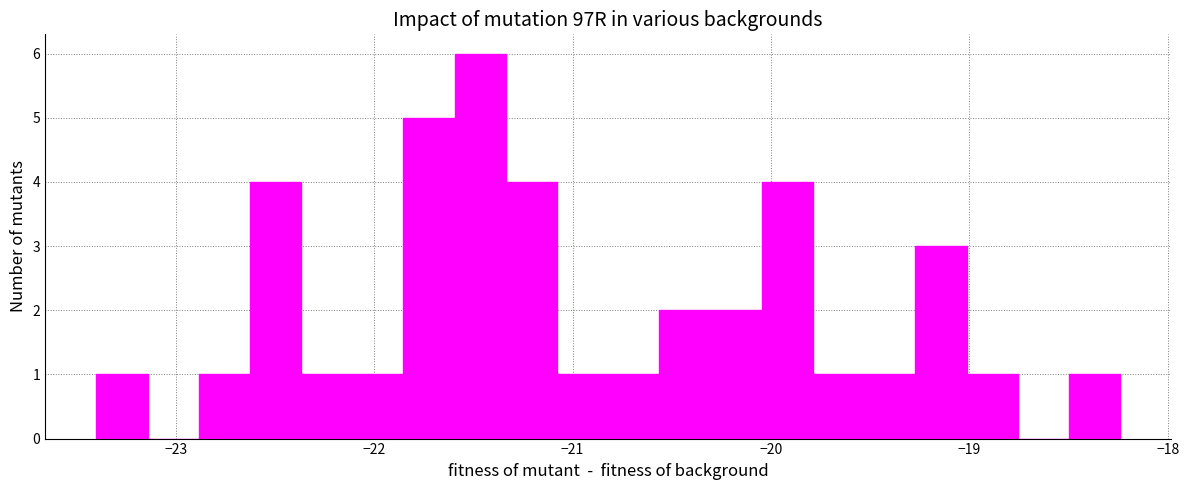

Around what value on the x-axis is the tallest bar? Give the approximate position of its centre, as read against the axis.

-21.5